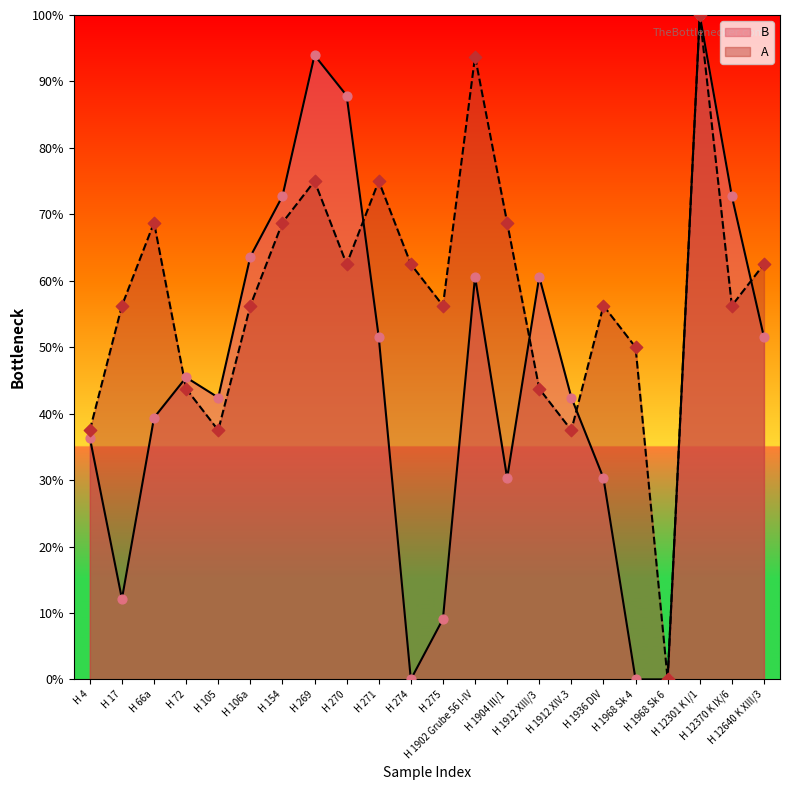

Which series reaches the minimum Y coordinate?

B